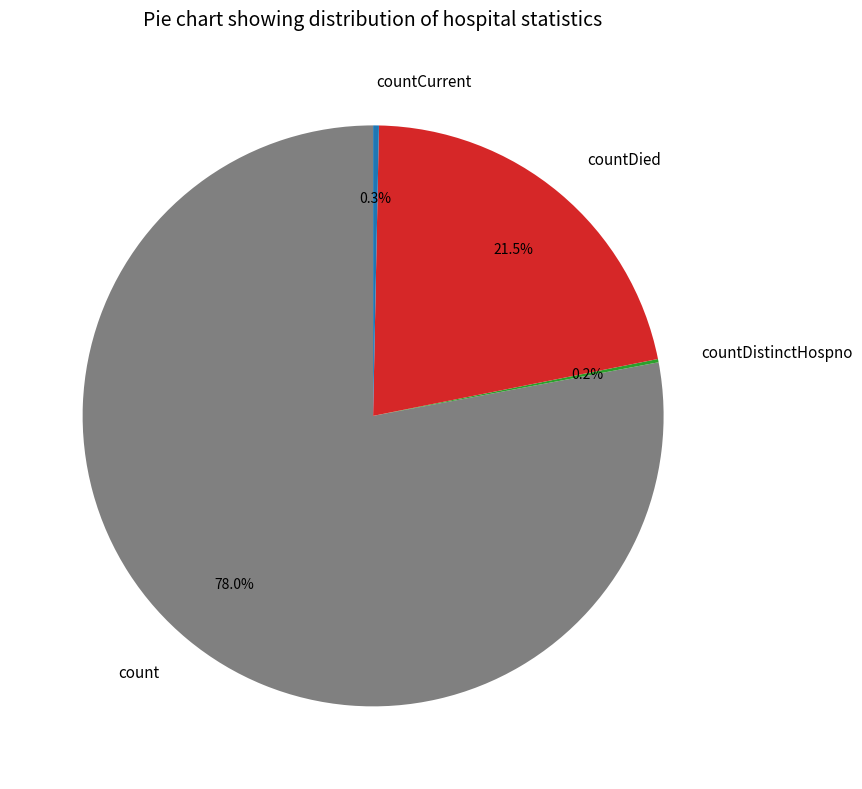

Between countCurrent and count, which is larger?

count